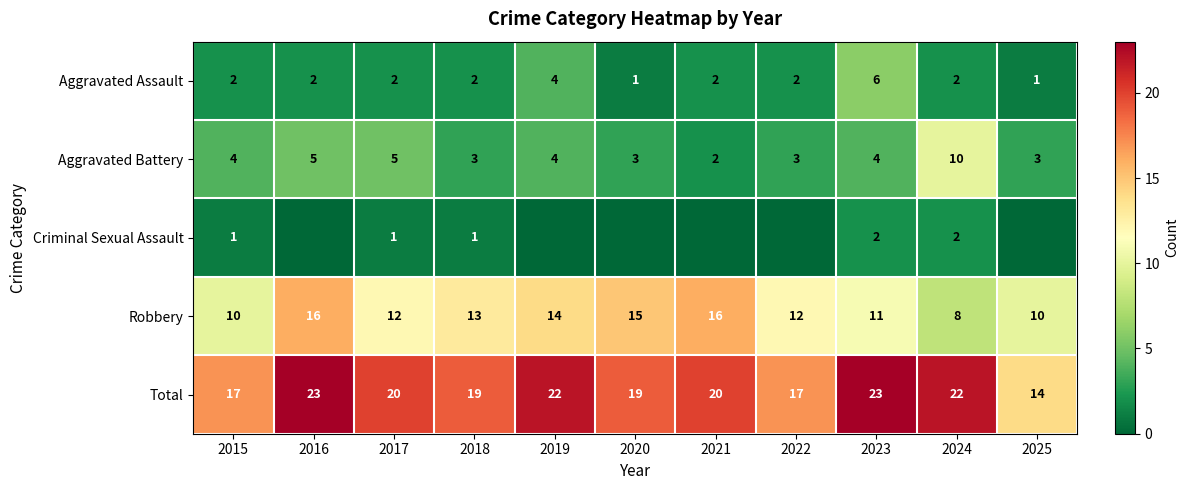

The value of Aggravated Battery at 2020 is 4. True or false?

False